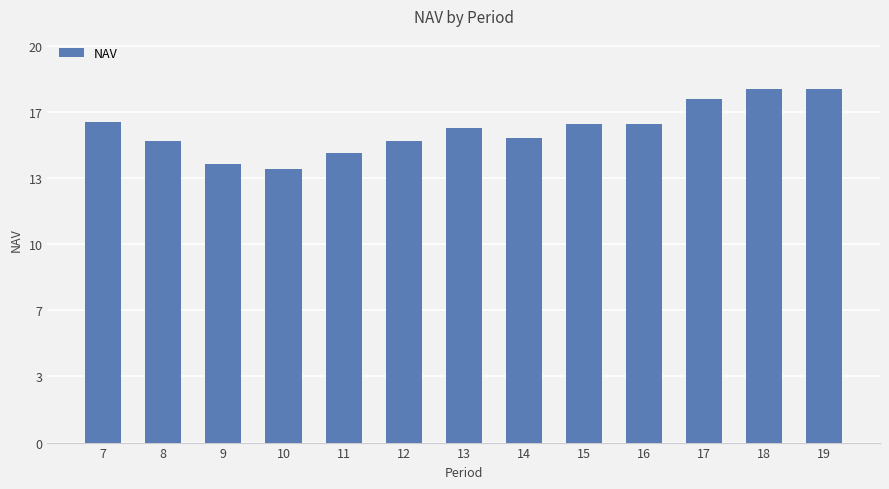

Are the bars horizontal?

No